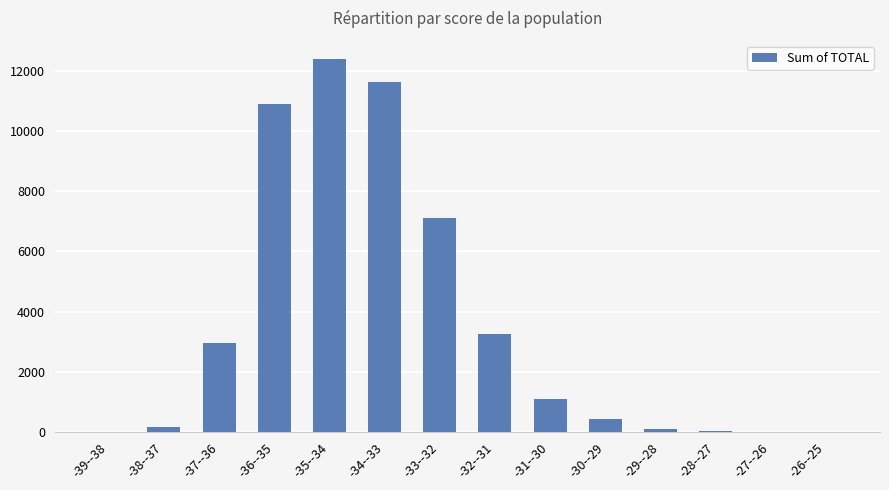

What is the maximum value shown in the chart?

12371